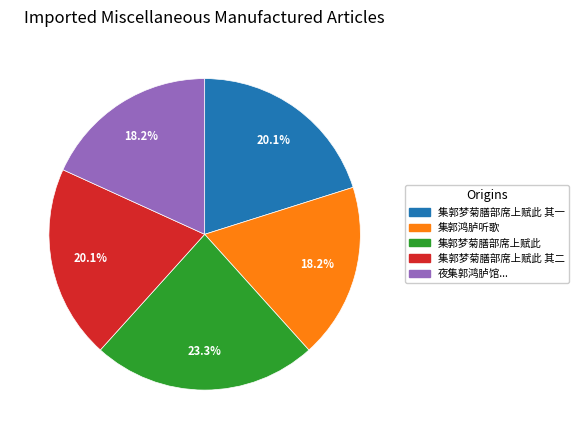

Is there a majority slice in this chart?

No